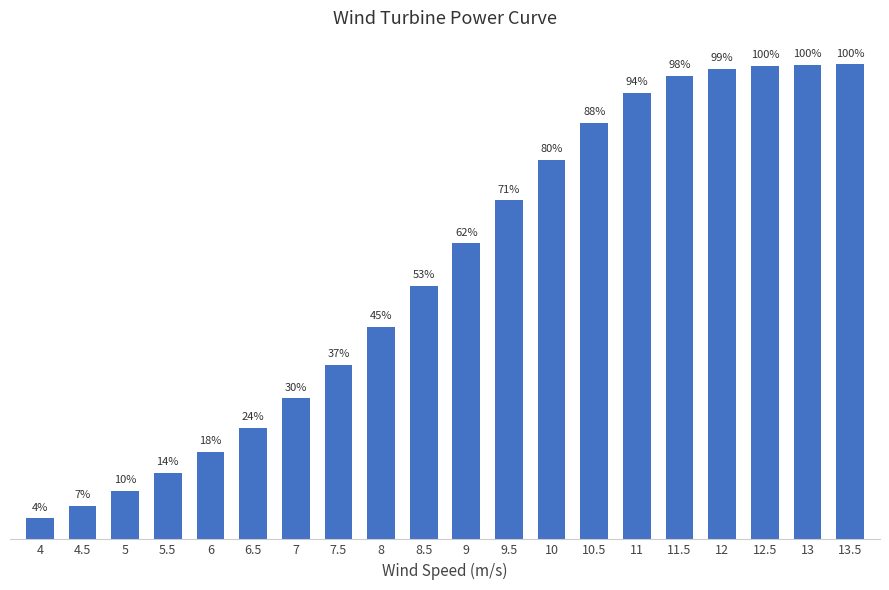

Are the bars horizontal?

No